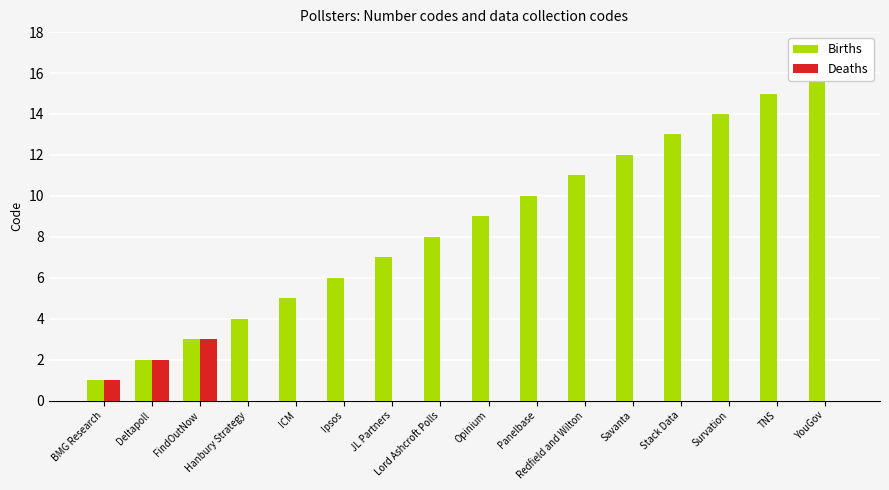

At ICM, list the series in order from smallest to largest.

Deaths, Births